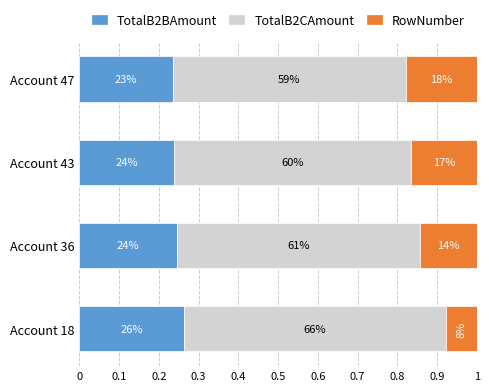

What is the lowest value of the TotalB2BAmount series?

0.2